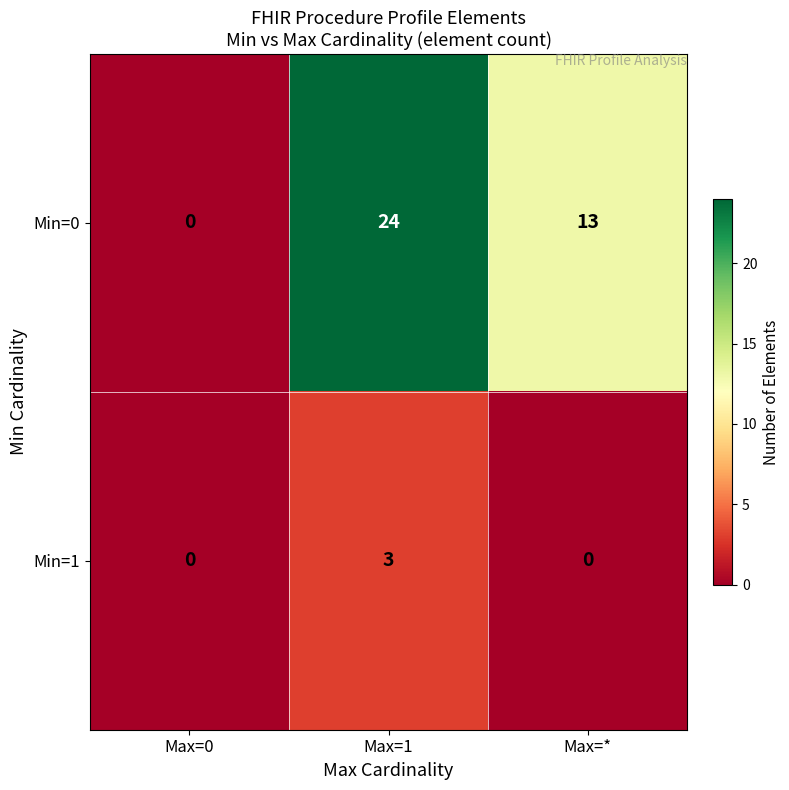

Rank the series by their maximum value, from highest to lowest.

Min=0, Min=1